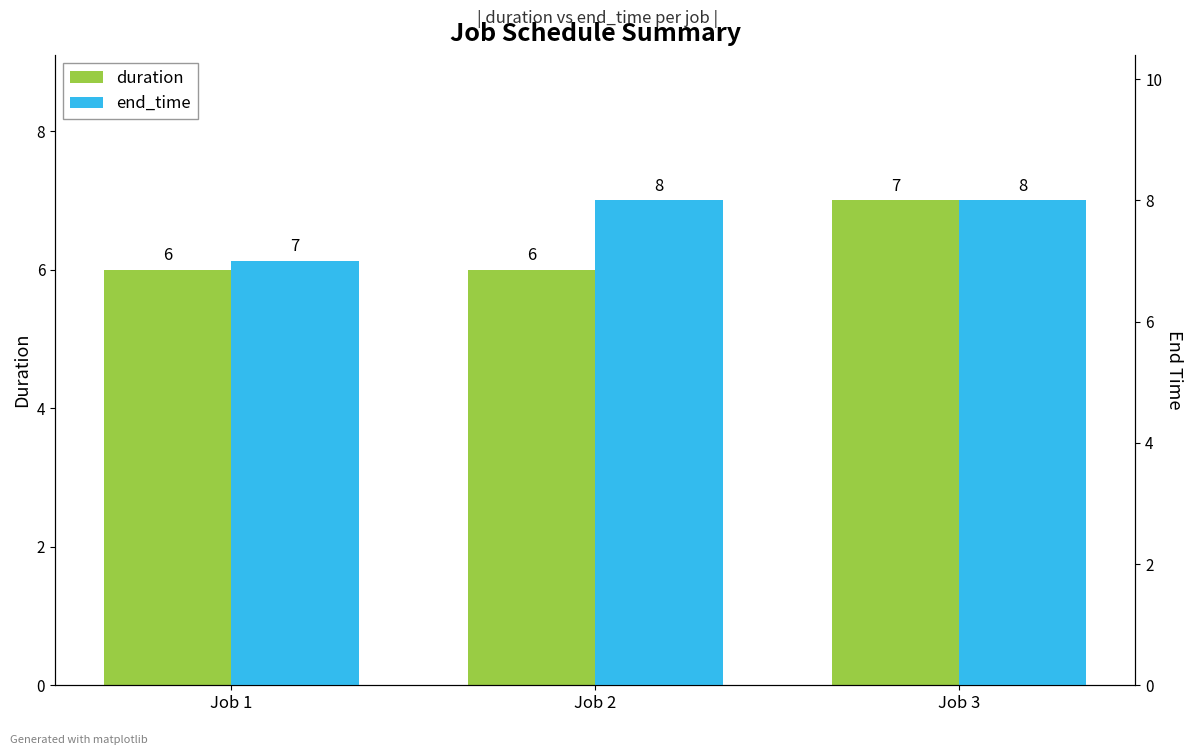

Which category has the highest value in the duration series?

Job 3